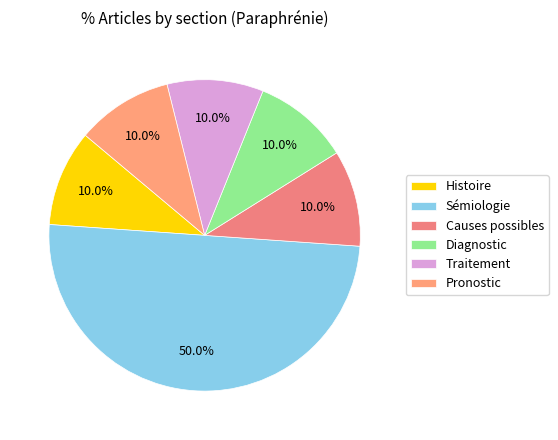

Count the number of slices in the pie.

6